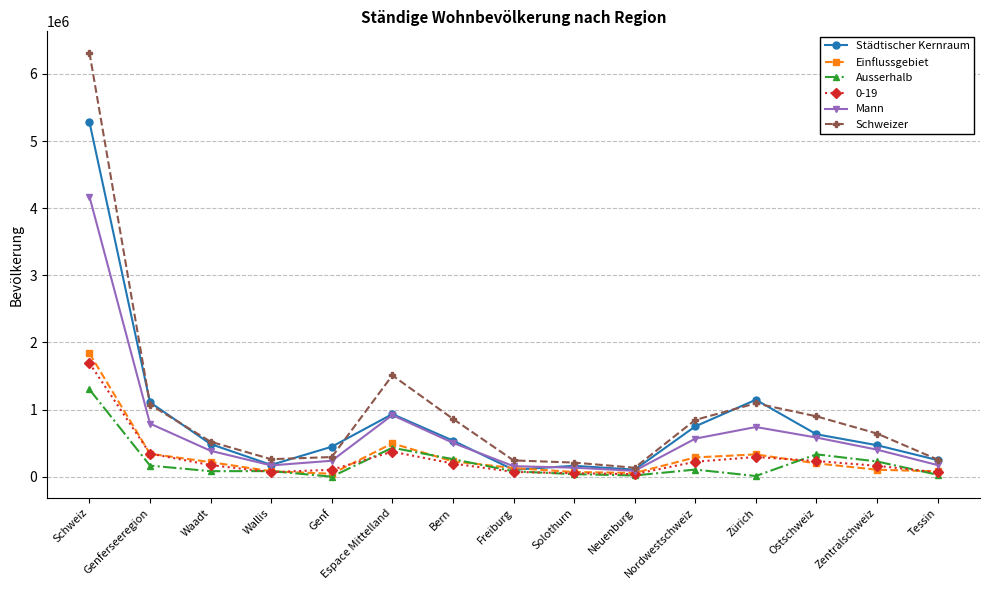

The value of Schweizer at Bern is 861614. True or false?

True